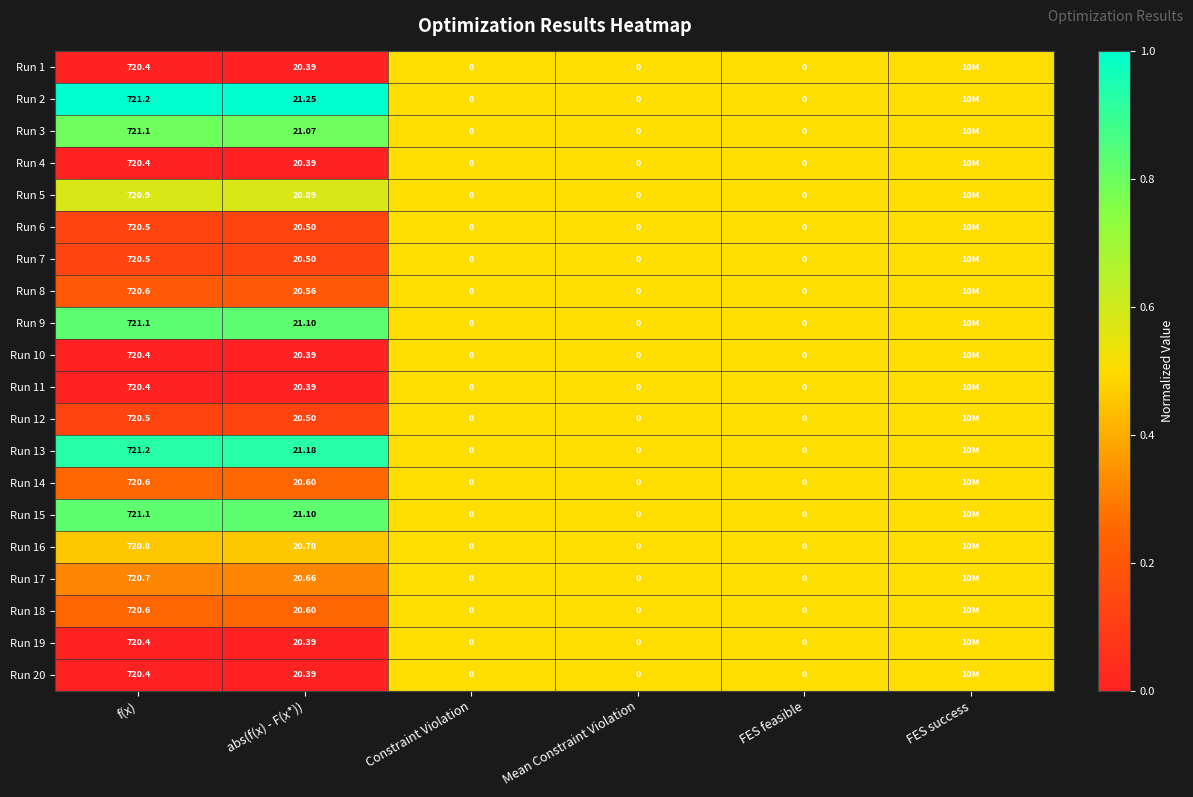

Rank the series at f(x) from lowest to highest value.

Run 1, Run 4, Run 10, Run 11, Run 19, Run 20, Run 6, Run 7, Run 12, Run 8, Run 14, Run 18, Run 17, Run 16, Run 5, Run 3, Run 15, Run 9, Run 13, Run 2